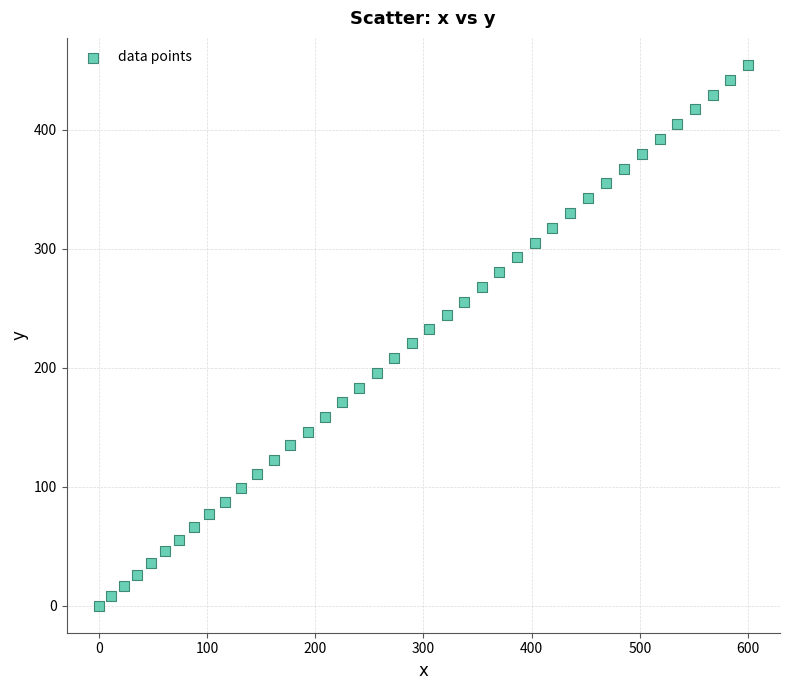

What is the range of X values (max minus min)?

599.6